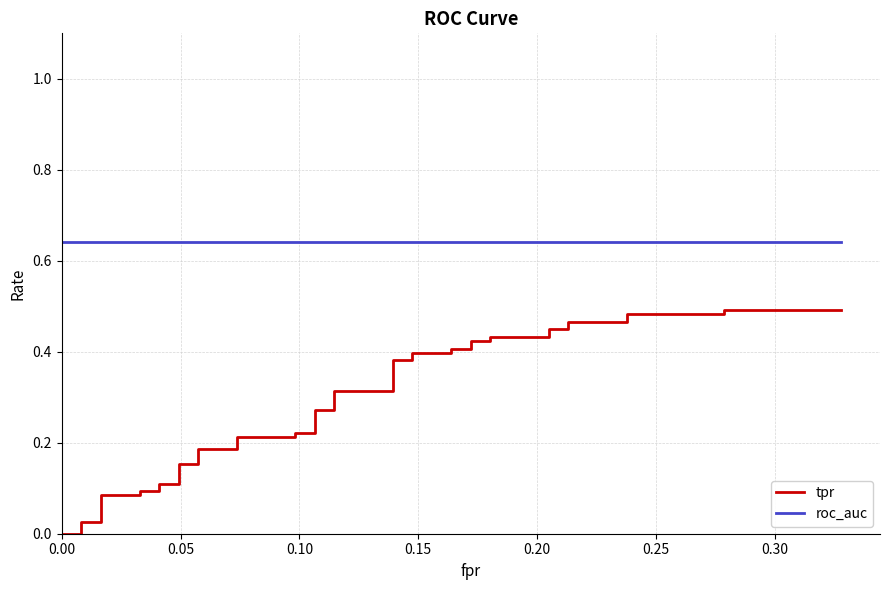

True or false: tpr and roc_auc intersect in this chart.

False